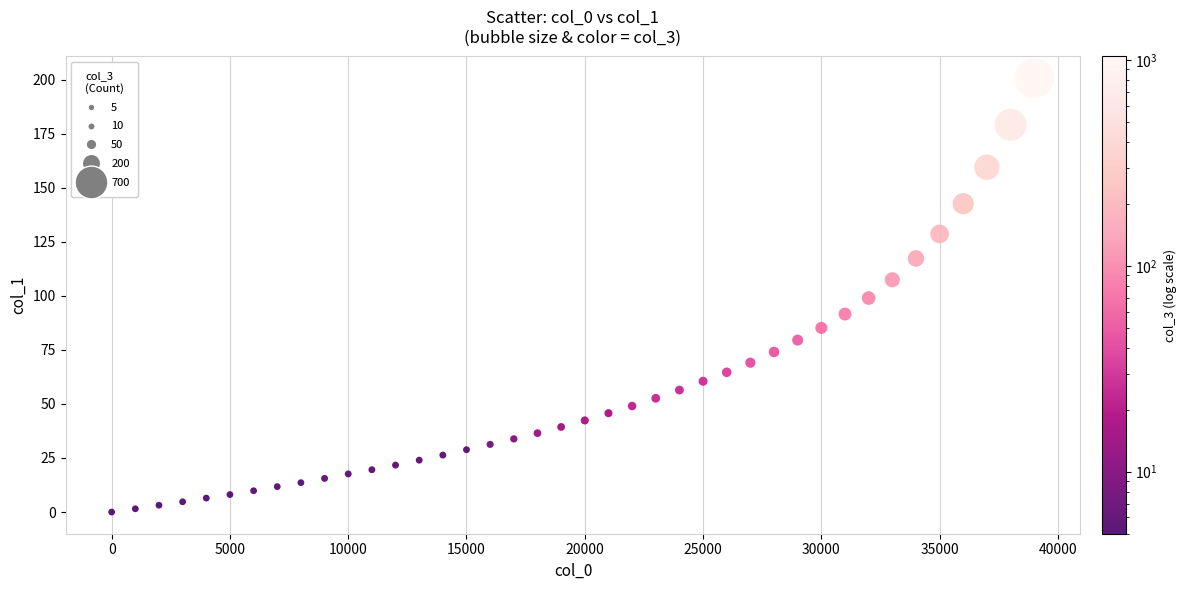

What is the range of X values (max minus min)?

39000.0